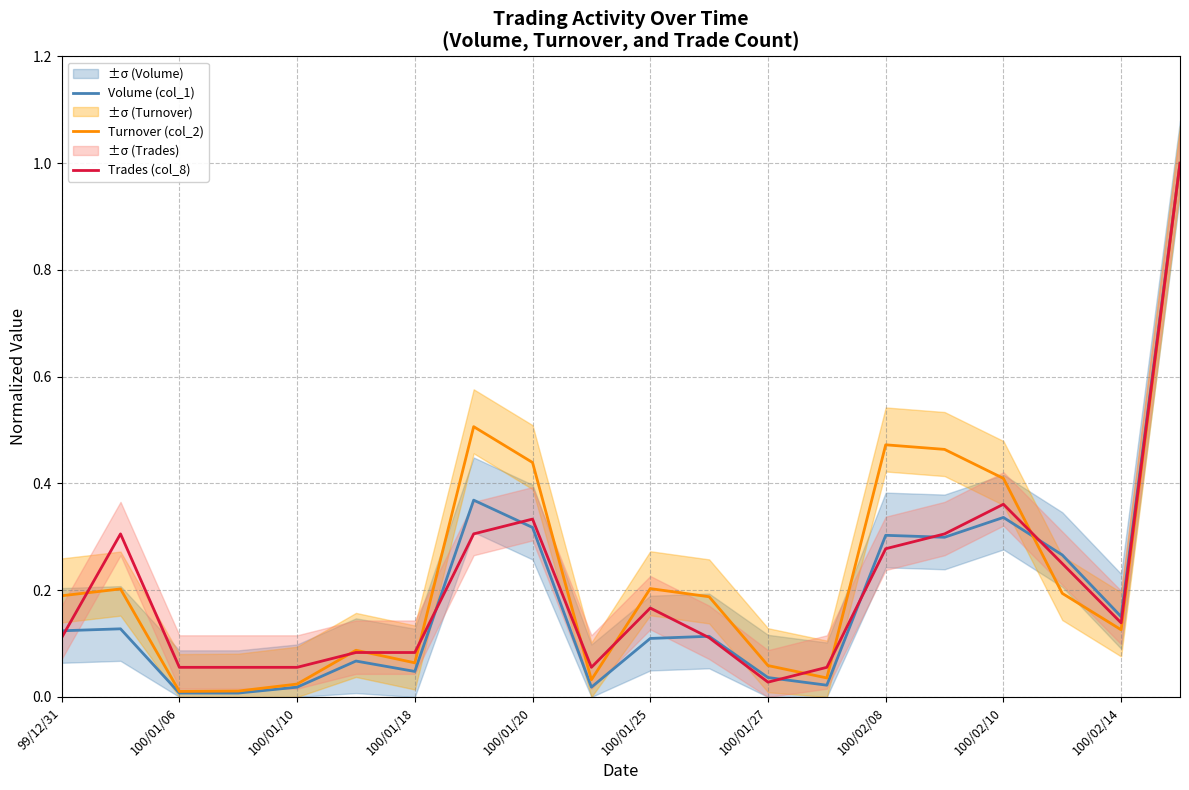

Which category has the lowest value in the Trades (col_8) series?

100/01/27